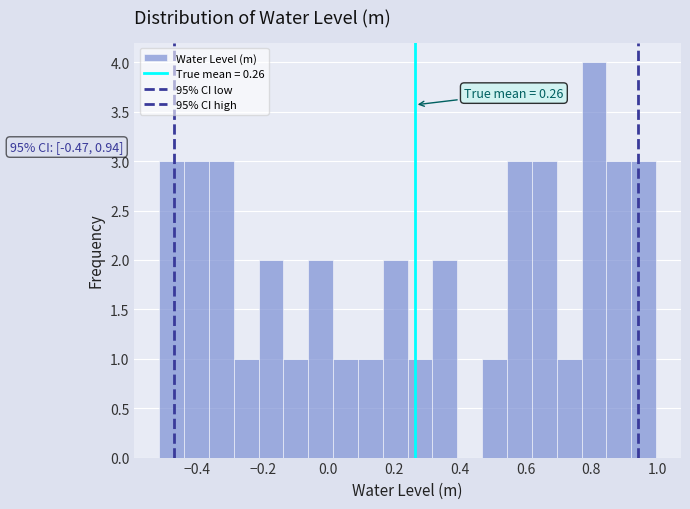

Around what value on the x-axis is the tallest bar? Give the approximate position of its centre, as read against the axis.

0.80